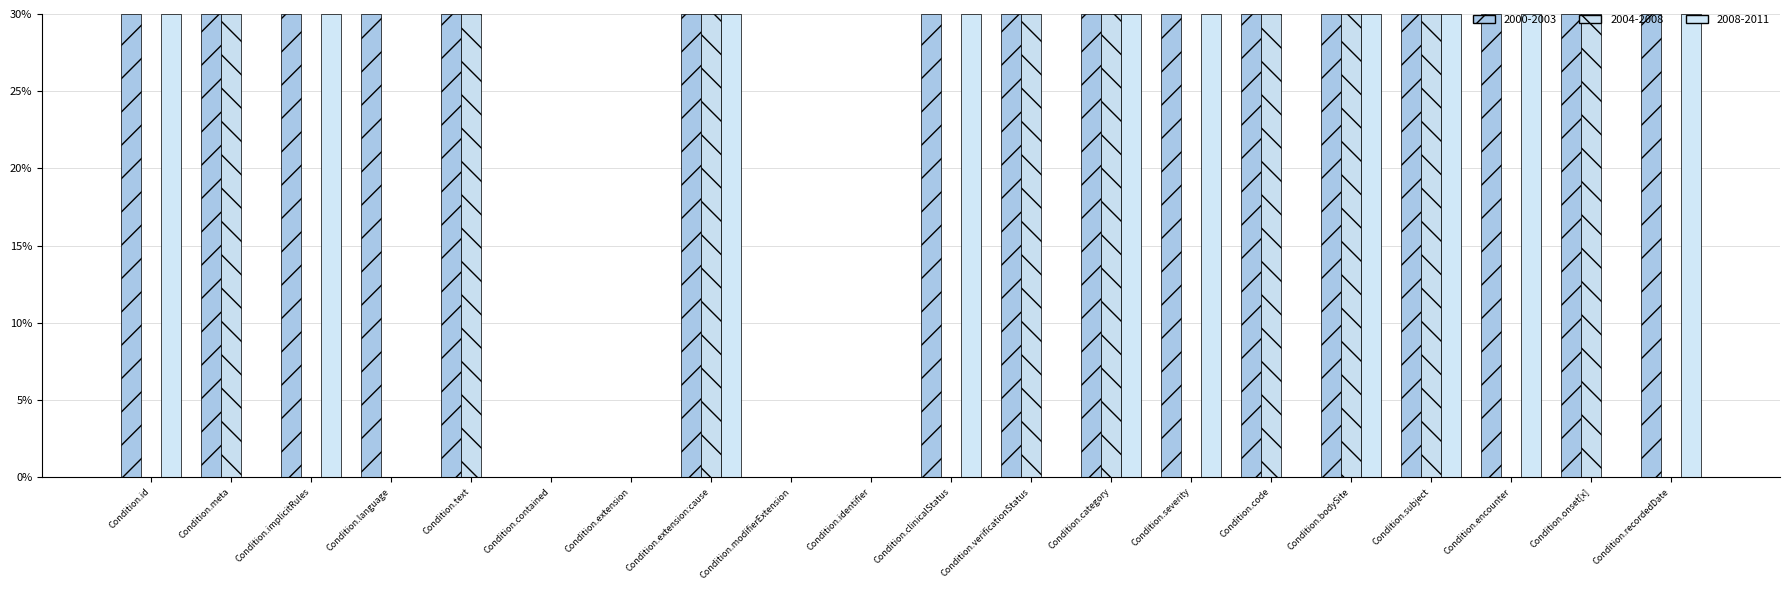

List the labels in order of 2008-2011 value, smallest first.

Condition.meta, Condition.language, Condition.text, Condition.contained, Condition.extension, Condition.modifierExtension, Condition.identifier, Condition.verificationStatus, Condition.code, Condition.onset[x], Condition.id, Condition.implicitRules, Condition.extension:cause, Condition.clinicalStatus, Condition.category, Condition.severity, Condition.bodySite, Condition.subject, Condition.encounter, Condition.recordedDate